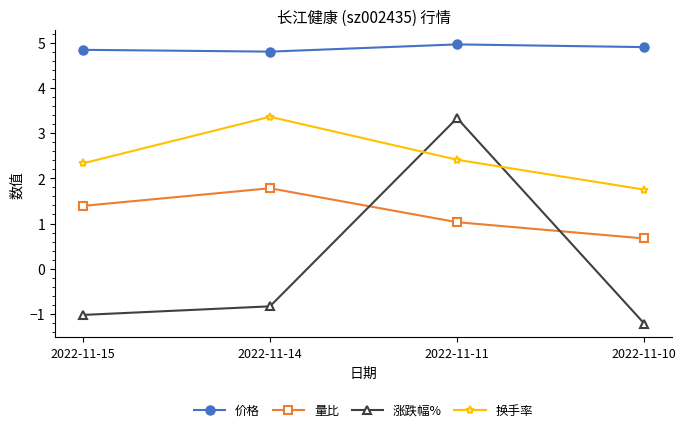

Which category has the highest value across all series?

2022-11-11